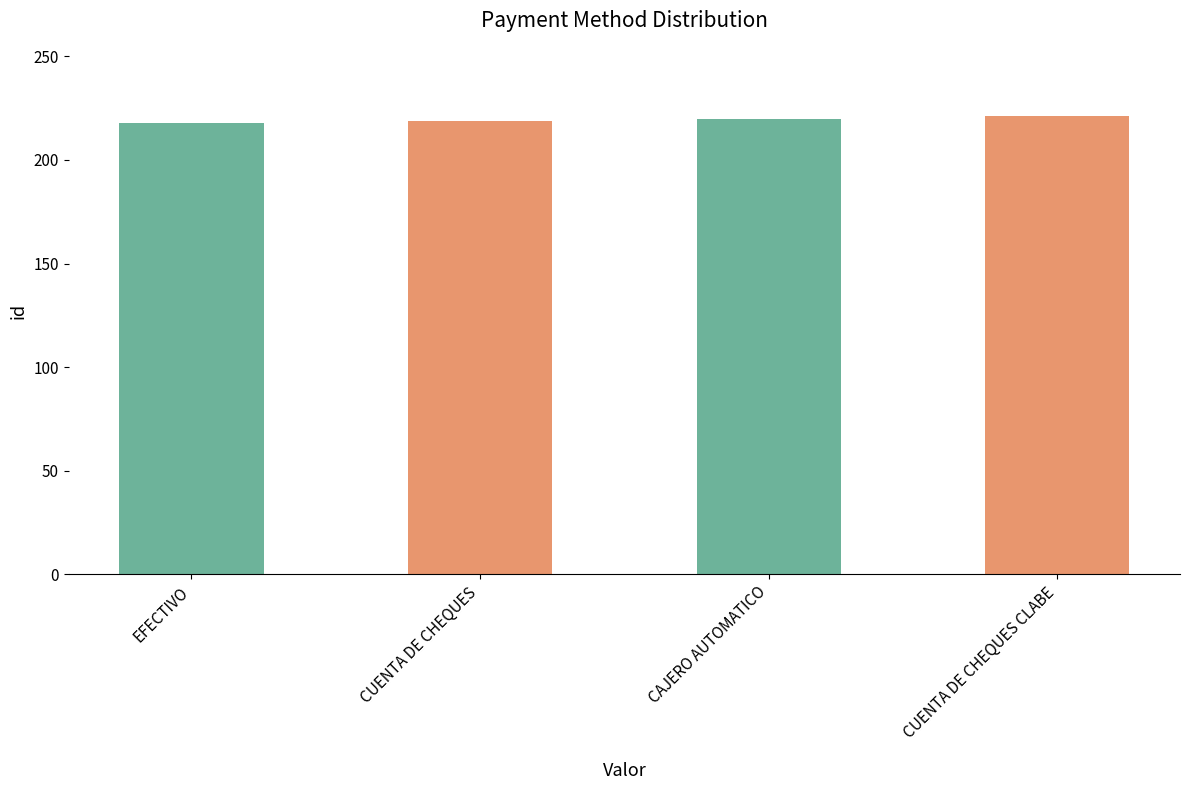

Approximately how many times larger is the value at CAJERO AUTOMATICO compared to CUENTA DE CHEQUES?

1.0